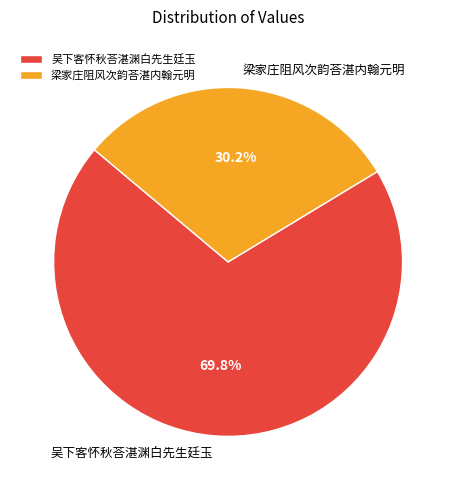

How many slices are in this pie chart?

2